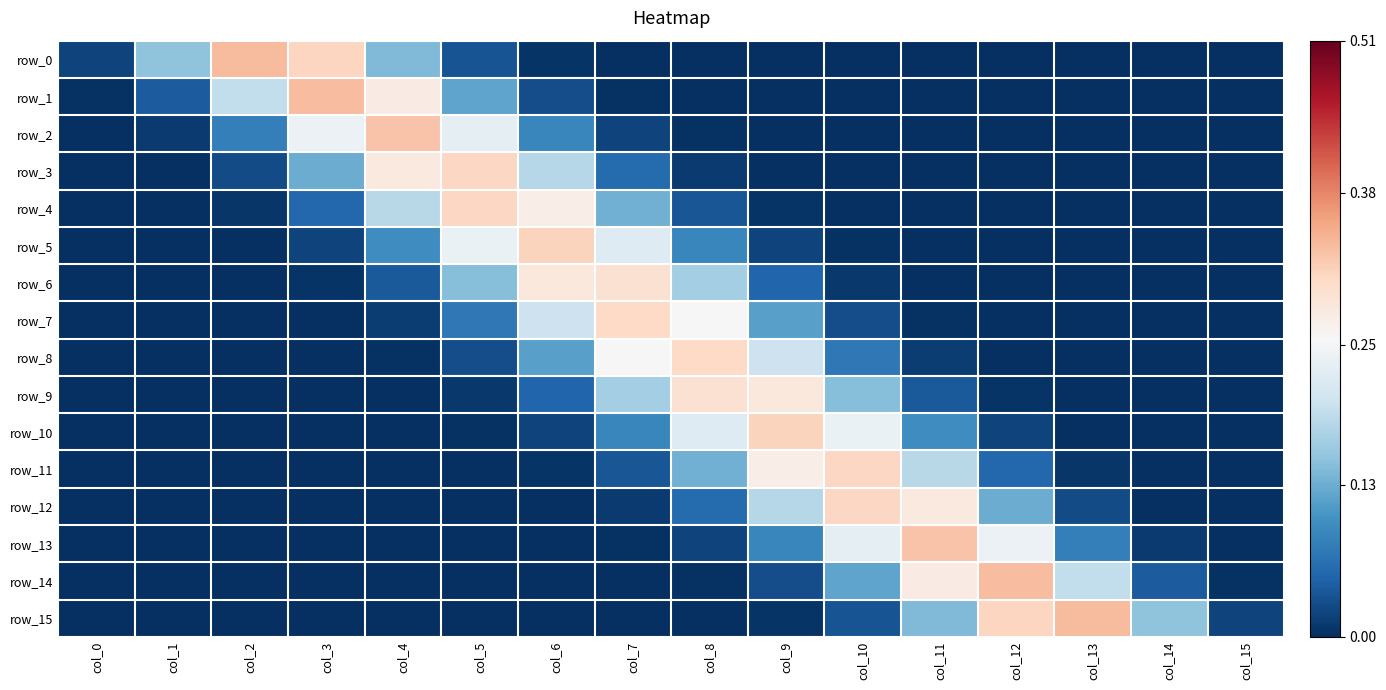

Reading left to right, transcribe all the data shown in this chart.

row_0: 0.0	0.2	0.3	0.3	0.1	0.0	0.0	0.0	0.0	0.0	0.0	0.0	0.0	0.0	0.0	0.0
row_1: 0.0	0.0	0.2	0.3	0.3	0.1	0.0	0.0	0.0	0.0	0.0	0.0	0.0	0.0	0.0	0.0
row_2: 0.0	0.0	0.1	0.2	0.3	0.2	0.1	0.0	0.0	0.0	0.0	0.0	0.0	0.0	0.0	0.0
row_3: 0.0	0.0	0.0	0.1	0.3	0.3	0.2	0.1	0.0	0.0	0.0	0.0	0.0	0.0	0.0	0.0
row_4: 0.0	0.0	0.0	0.1	0.2	0.3	0.3	0.1	0.0	0.0	0.0	0.0	0.0	0.0	0.0	0.0
row_5: 0.0	0.0	0.0	0.0	0.1	0.2	0.3	0.2	0.1	0.0	0.0	0.0	0.0	0.0	0.0	0.0
row_6: 0.0	0.0	0.0	0.0	0.0	0.1	0.3	0.3	0.2	0.1	0.0	0.0	0.0	0.0	0.0	0.0
row_7: 0.0	0.0	0.0	0.0	0.0	0.1	0.2	0.3	0.3	0.1	0.0	0.0	0.0	0.0	0.0	0.0
row_8: 0.0	0.0	0.0	0.0	0.0	0.0	0.1	0.3	0.3	0.2	0.1	0.0	0.0	0.0	0.0	0.0
row_9: 0.0	0.0	0.0	0.0	0.0	0.0	0.1	0.2	0.3	0.3	0.1	0.0	0.0	0.0	0.0	0.0
row_10: 0.0	0.0	0.0	0.0	0.0	0.0	0.0	0.1	0.2	0.3	0.2	0.1	0.0	0.0	0.0	0.0
row_11: 0.0	0.0	0.0	0.0	0.0	0.0	0.0	0.0	0.1	0.3	0.3	0.2	0.1	0.0	0.0	0.0
row_12: 0.0	0.0	0.0	0.0	0.0	0.0	0.0	0.0	0.1	0.2	0.3	0.3	0.1	0.0	0.0	0.0
row_13: 0.0	0.0	0.0	0.0	0.0	0.0	0.0	0.0	0.0	0.1	0.2	0.3	0.2	0.1	0.0	0.0
row_14: 0.0	0.0	0.0	0.0	0.0	0.0	0.0	0.0	0.0	0.0	0.1	0.3	0.3	0.2	0.0	0.0
row_15: 0.0	0.0	0.0	0.0	0.0	0.0	0.0	0.0	0.0	0.0	0.0	0.1	0.3	0.3	0.2	0.0